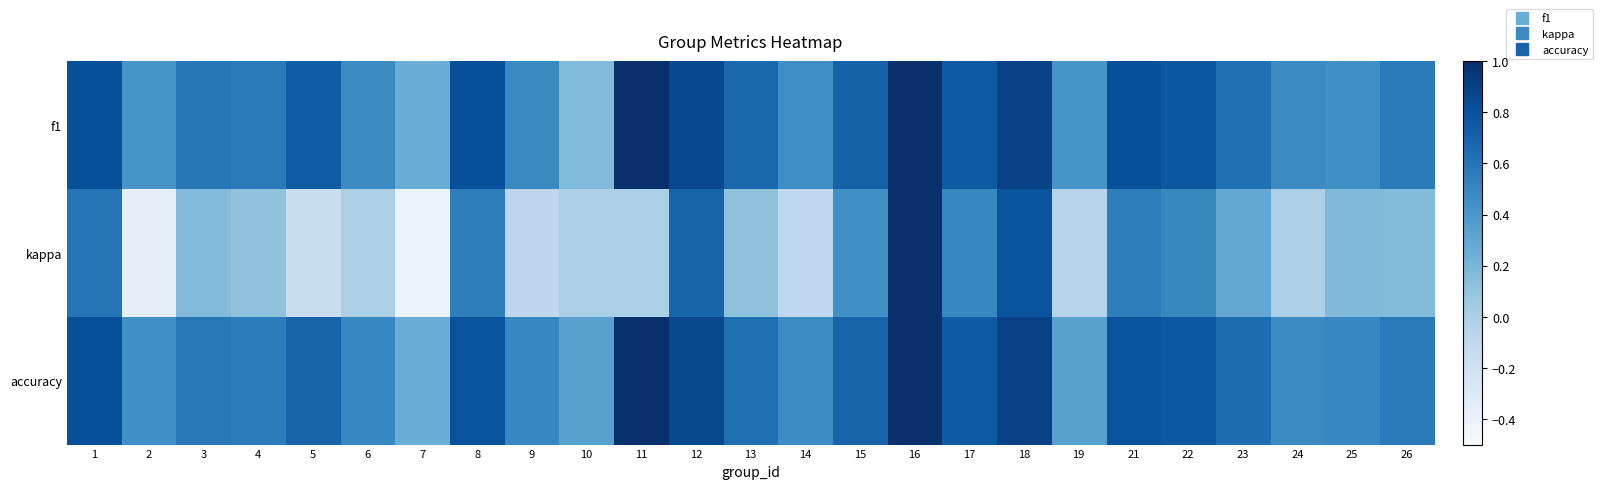

At which category is the sum across all series the highest?

16